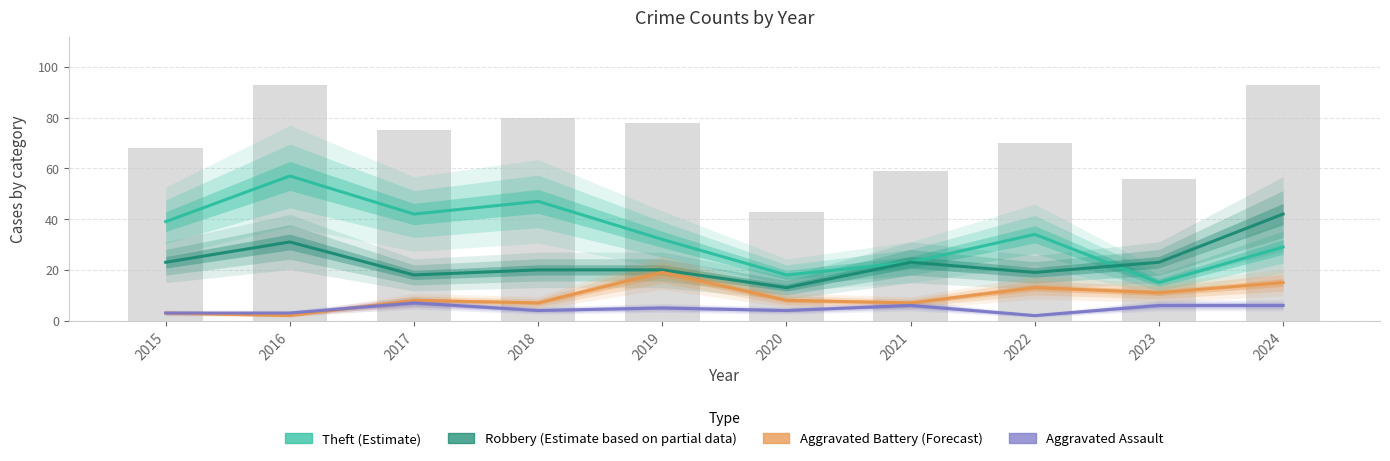

What is the average value of the Robbery series?

23